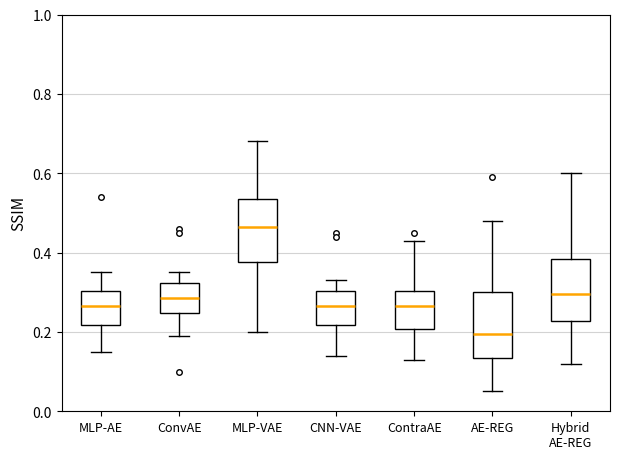

Which box has the highest median line?

MLP-VAE